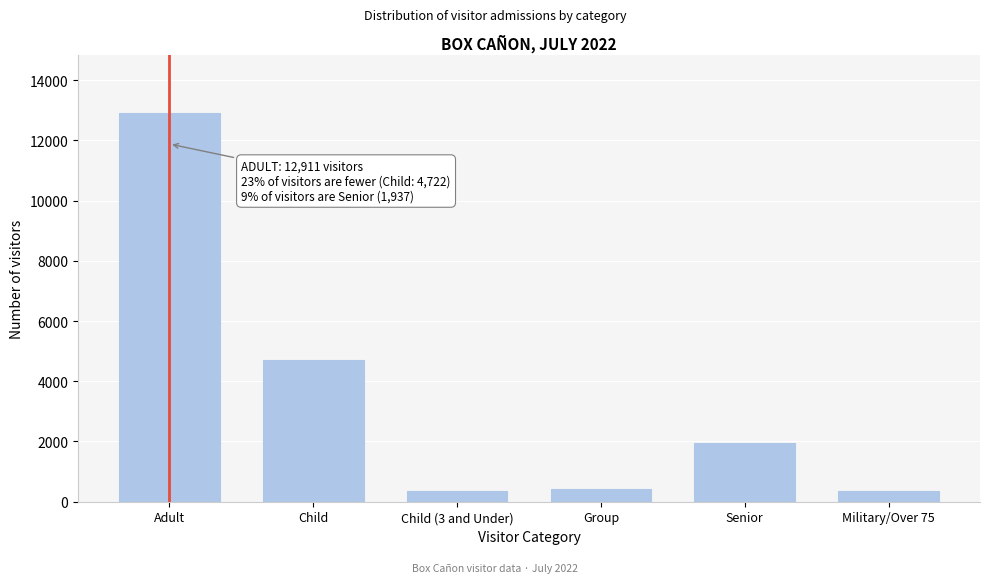

What is the greatest value displayed?

12911